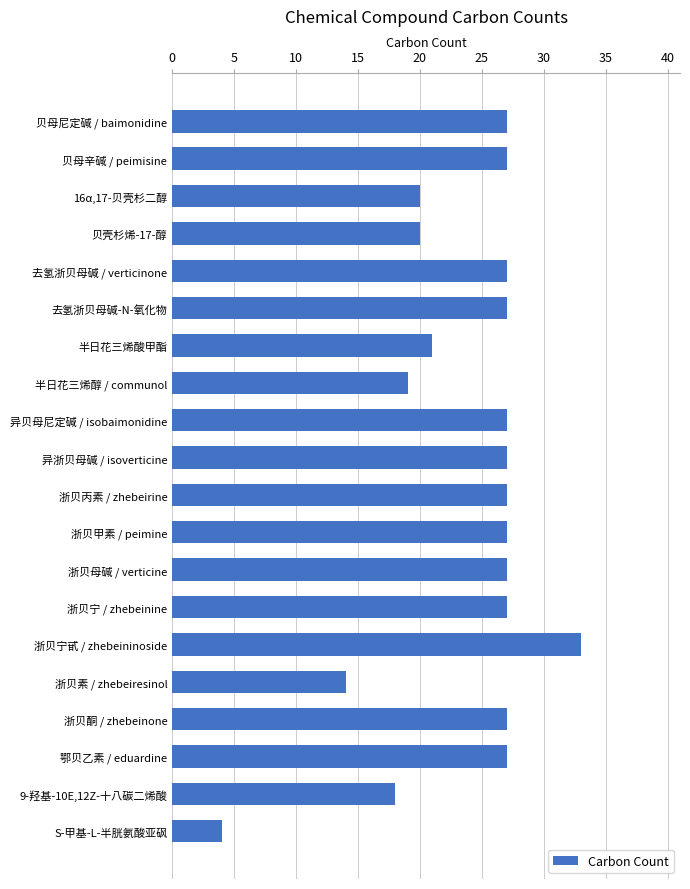

What is the average value?

24